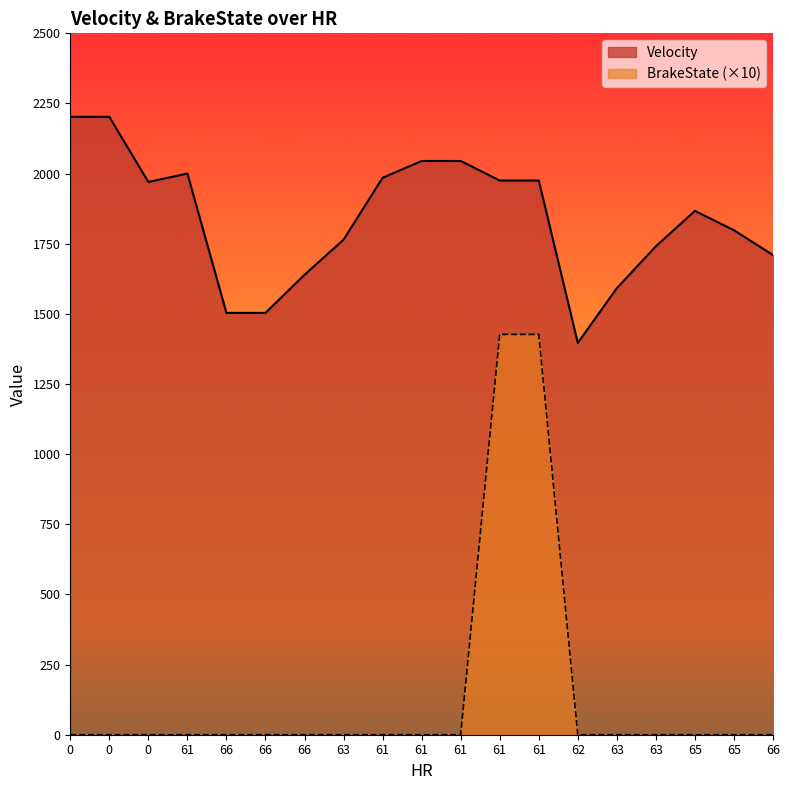

Is the value of BrakeState at 63 greater than the value of Velocity at 61?

No